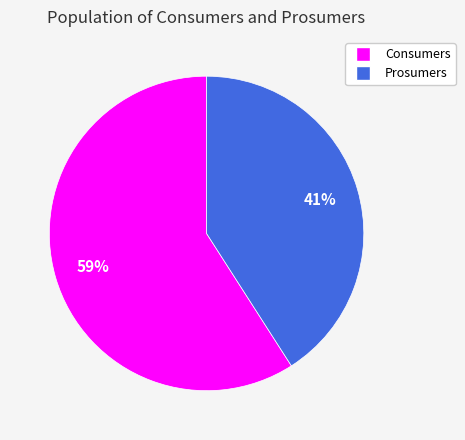

What is the ratio of the value at Prosumers to the value at Consumers?

0.7